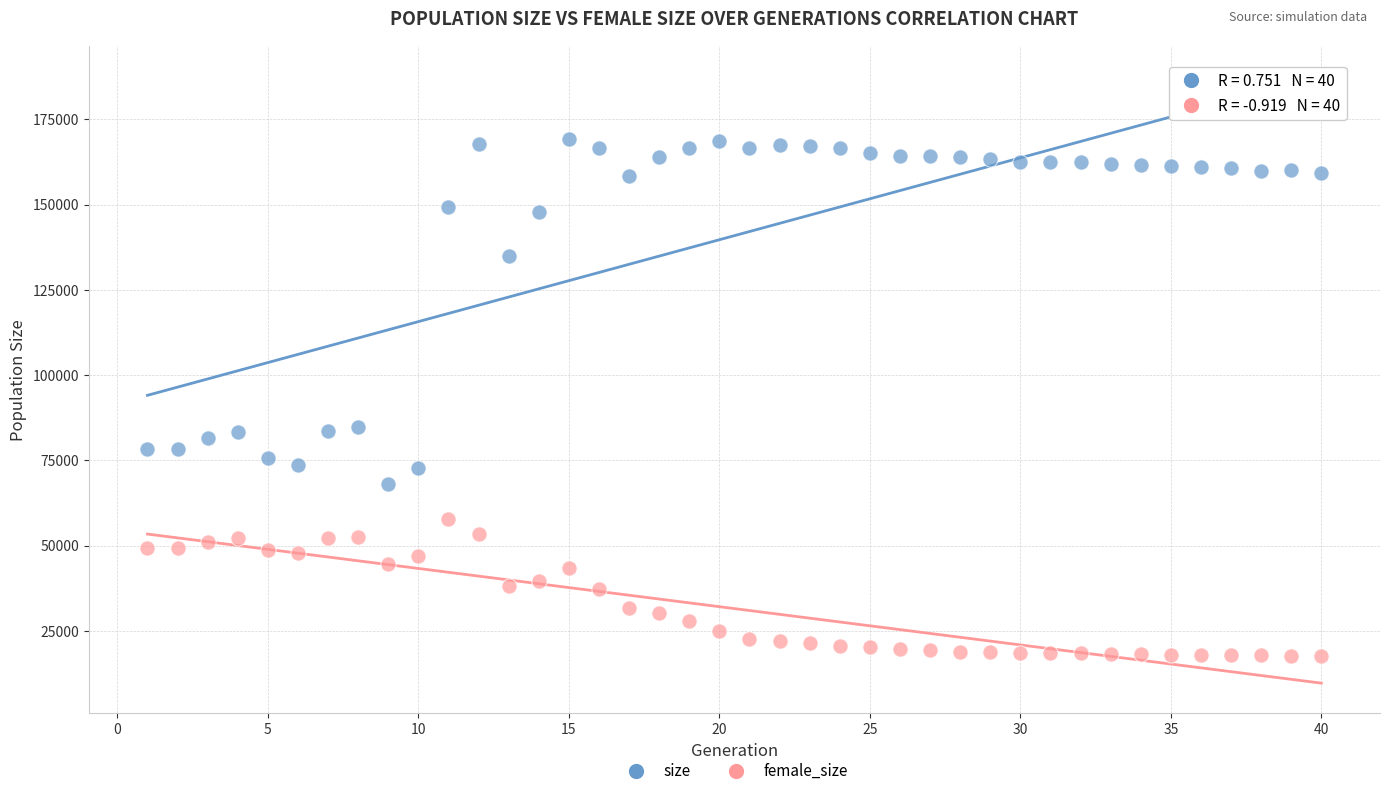

In the size series, what Y value is closest to 118652?

134936